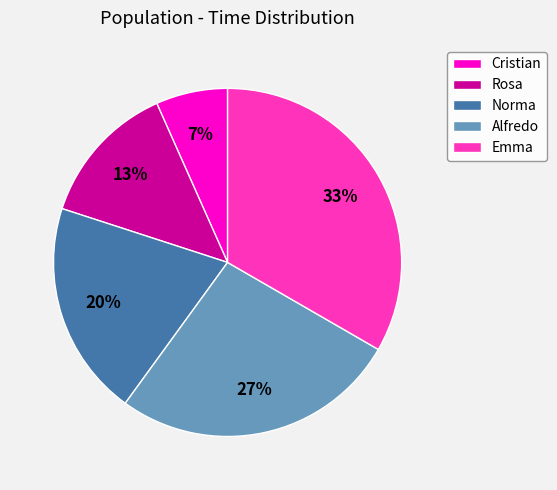

Which slice is the smallest?

Cristian